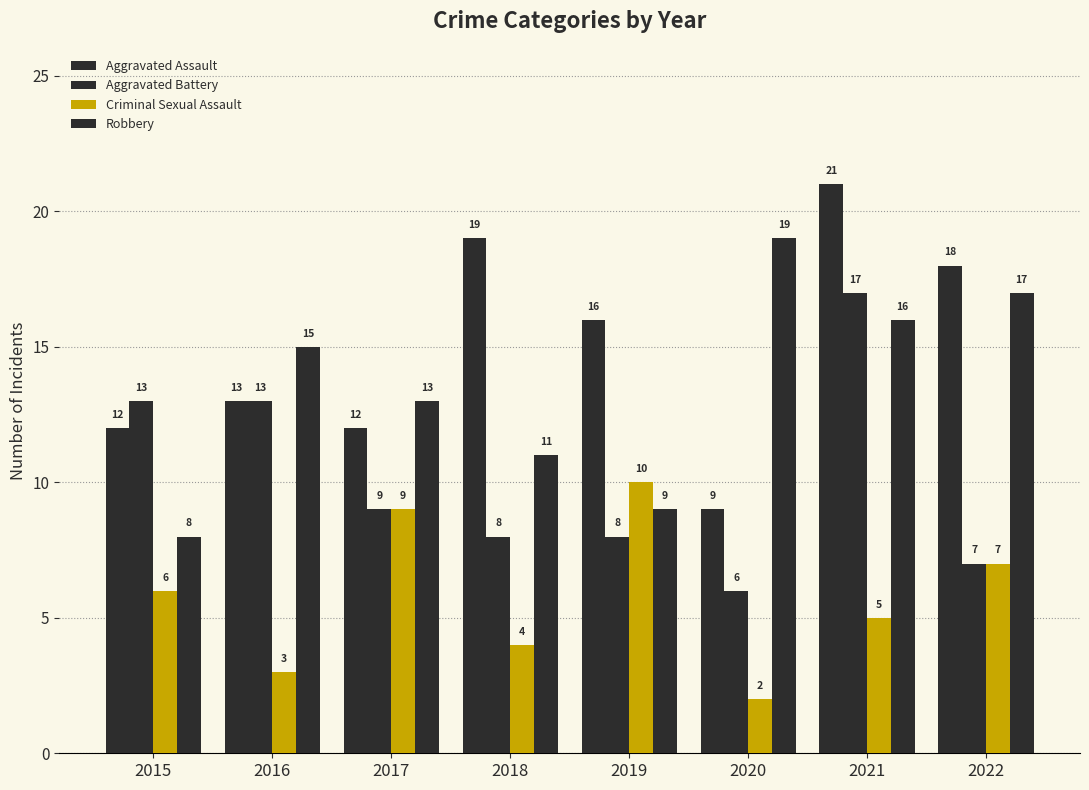

Between 2016 and 2019, which series saw the biggest shift?

Criminal Sexual Assault